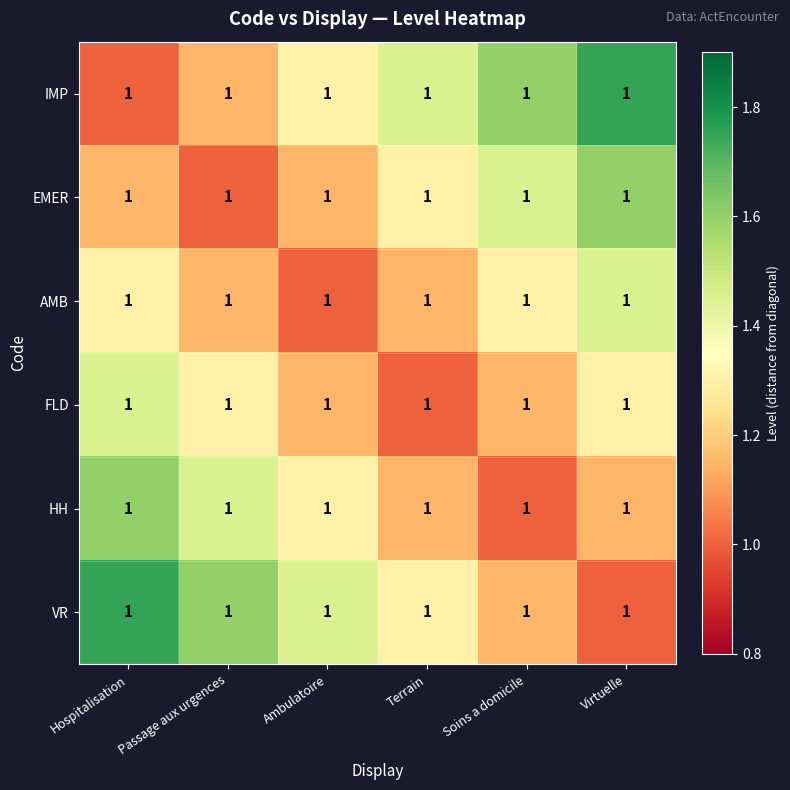

At which category is the sum across all series the highest?

Hospitalisation